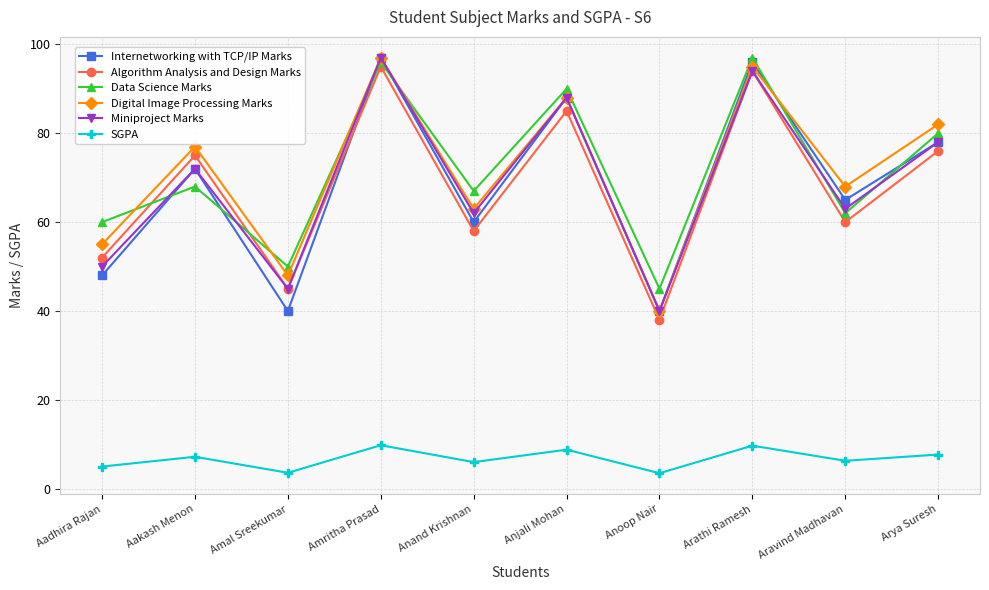

Does the chart have visible grid lines?

Yes